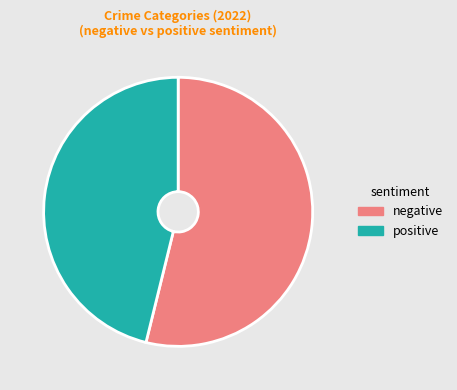

Rank the categories by value from highest to lowest.

negative, positive